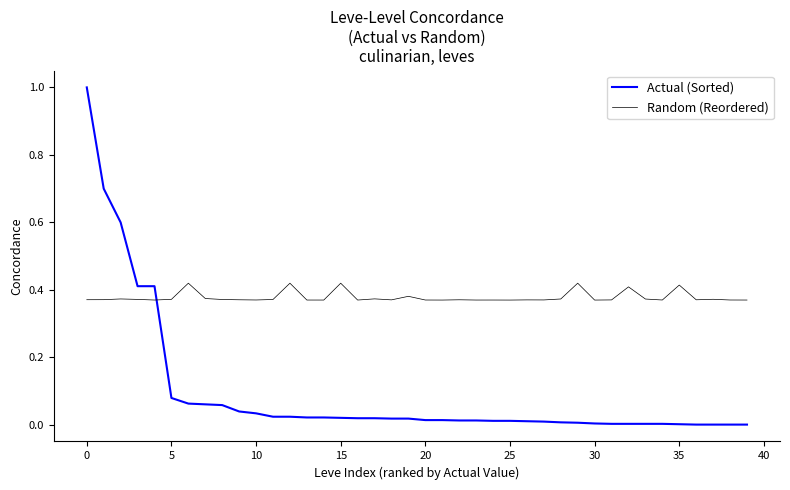

What is the greatest value displayed?

1.0